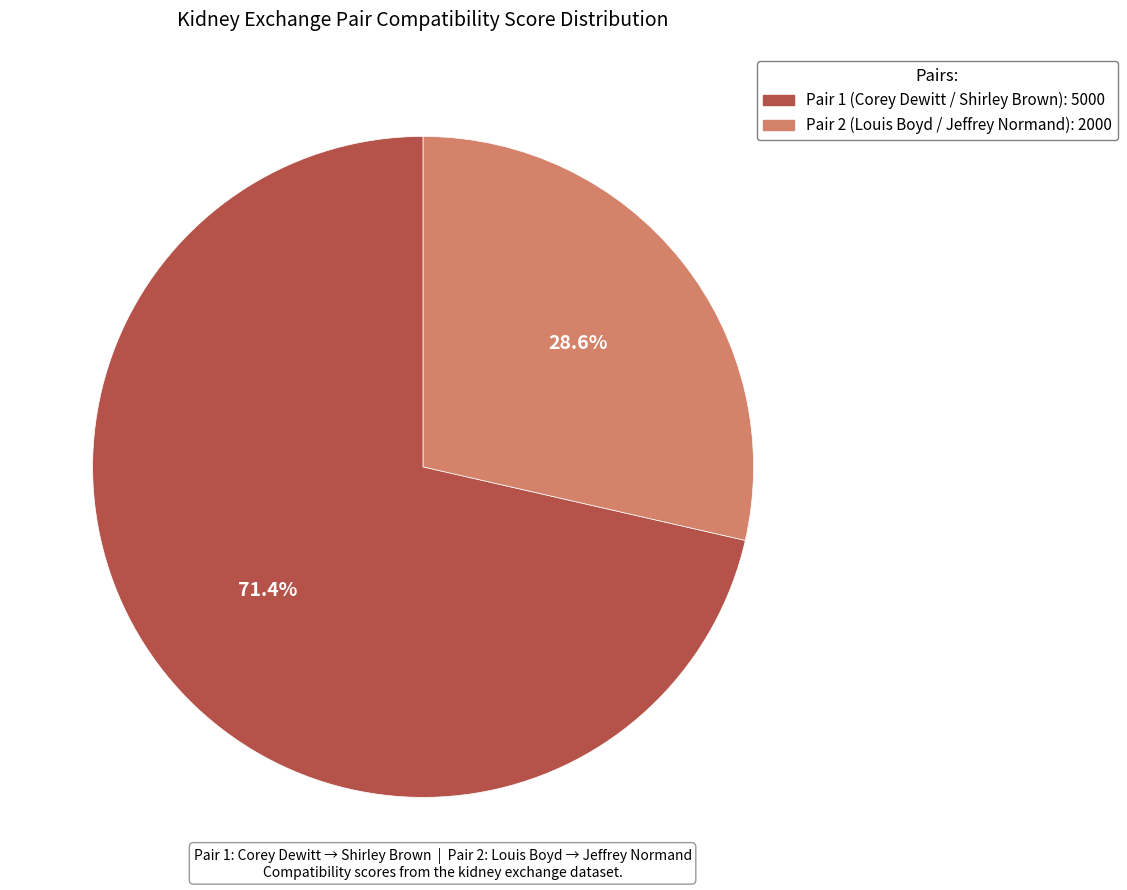

How many slices are in this pie chart?

2